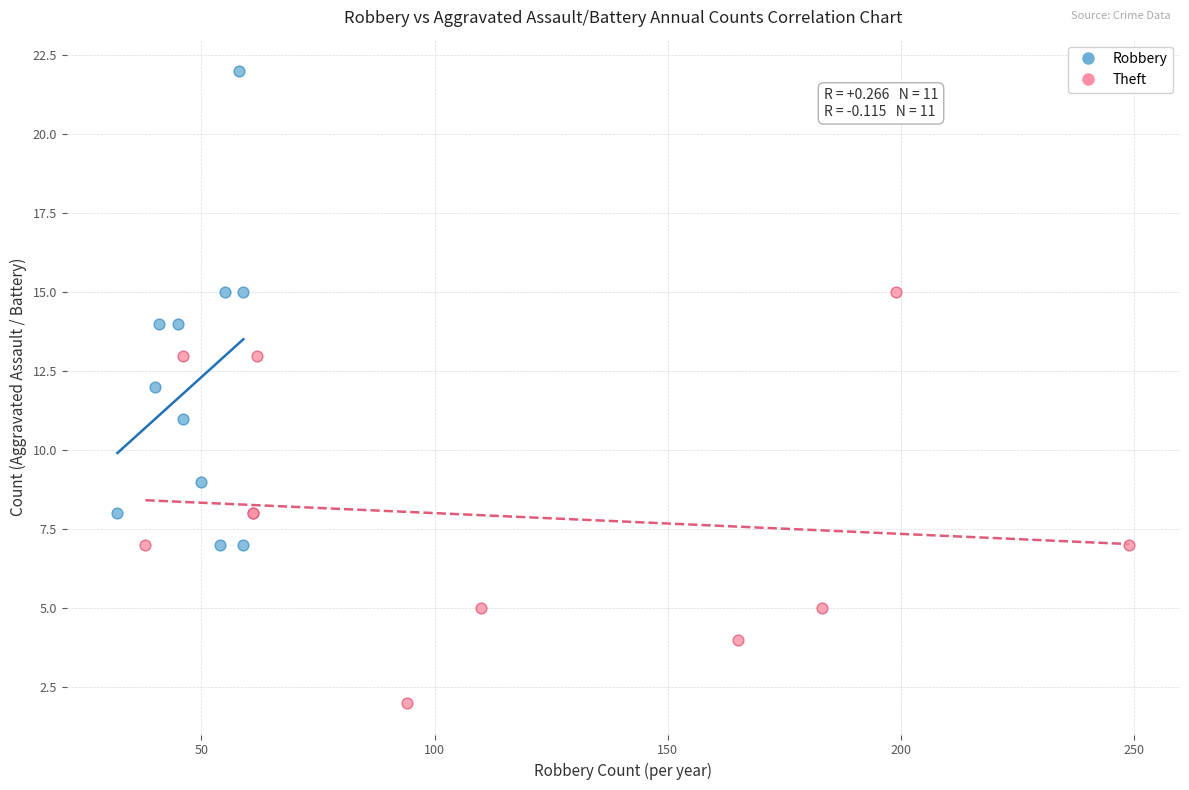

Which series contains the lowest Y value?

Theft